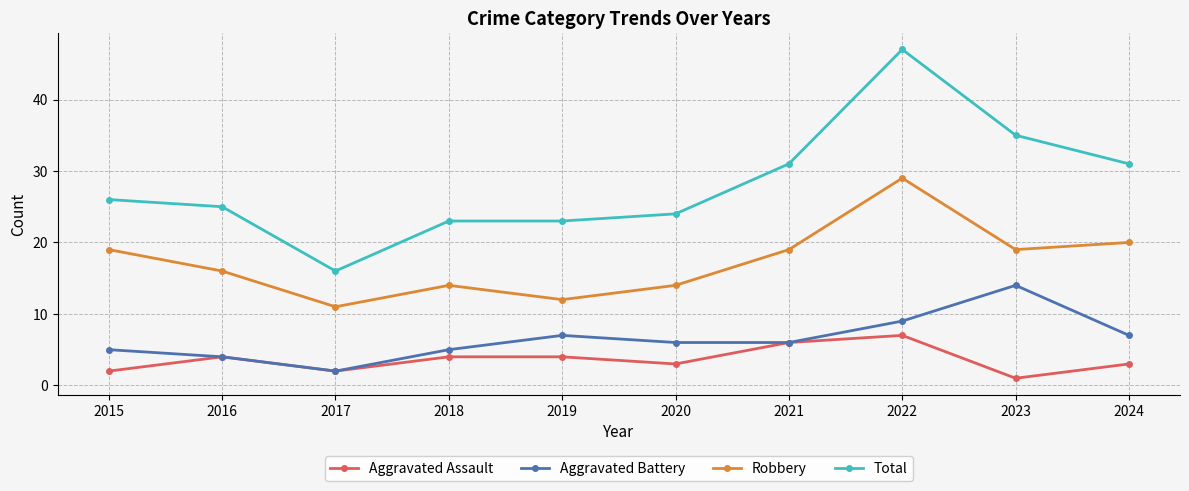

What is the value of the Total point at the 8th from the left?

47